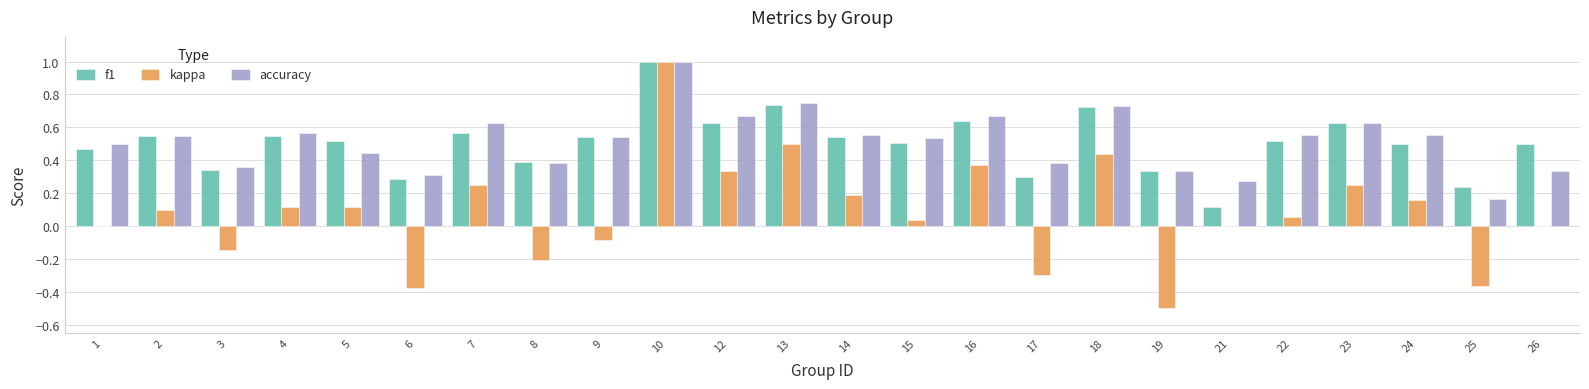

What is the sum of all accuracy values?

12.4